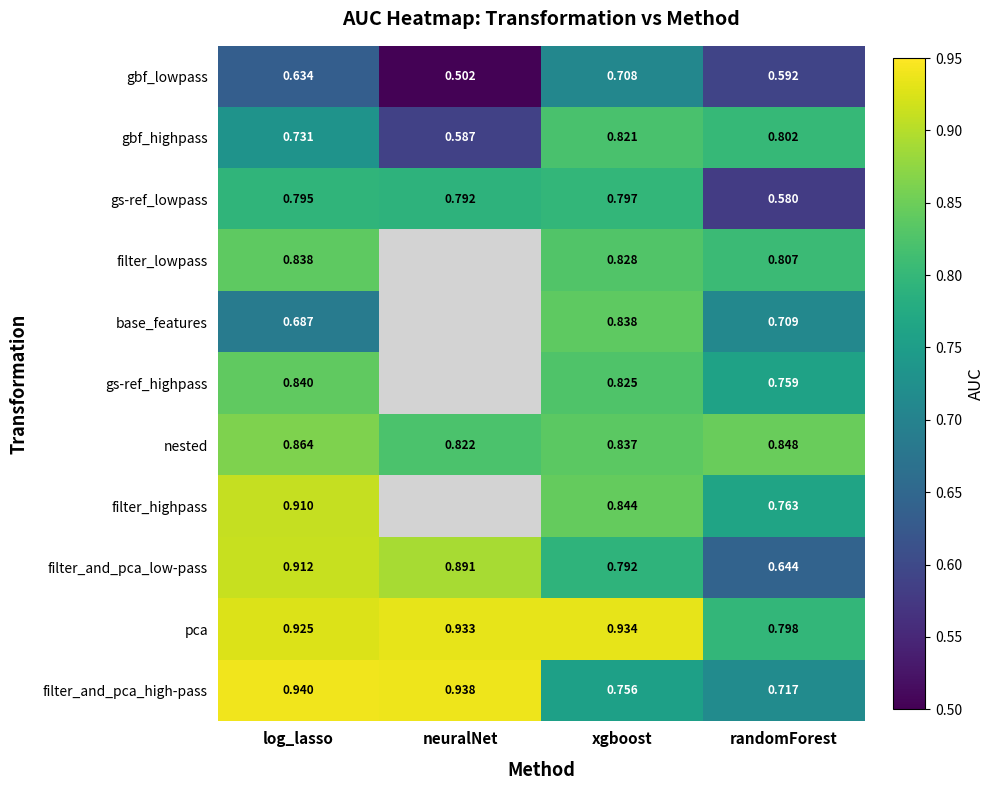

Where is filter_and_pca_high-pass nearest to the value 0?

randomForest